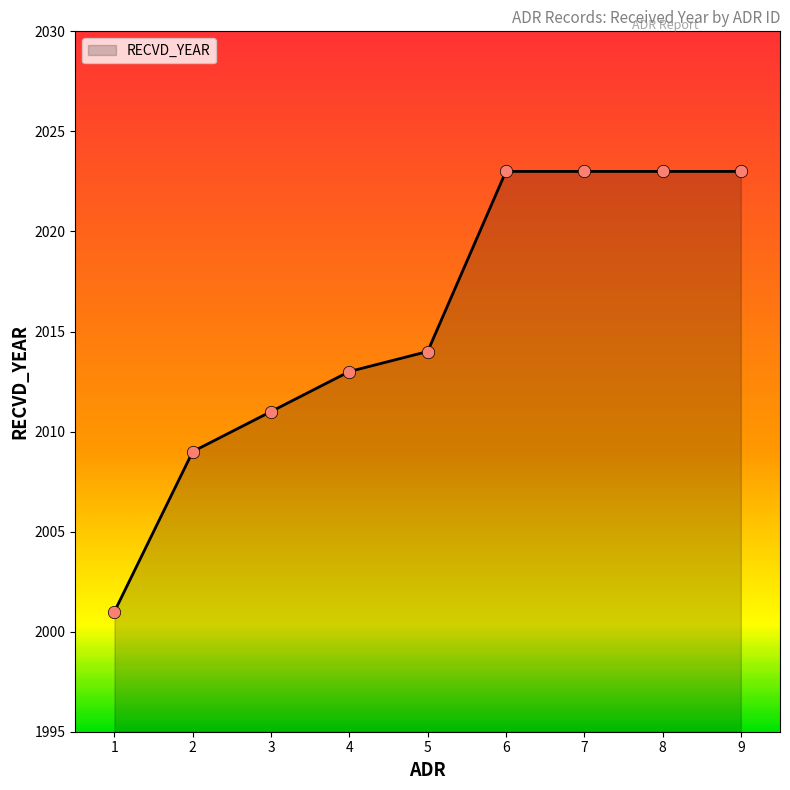

Which has a higher value, 5 or 7?

7